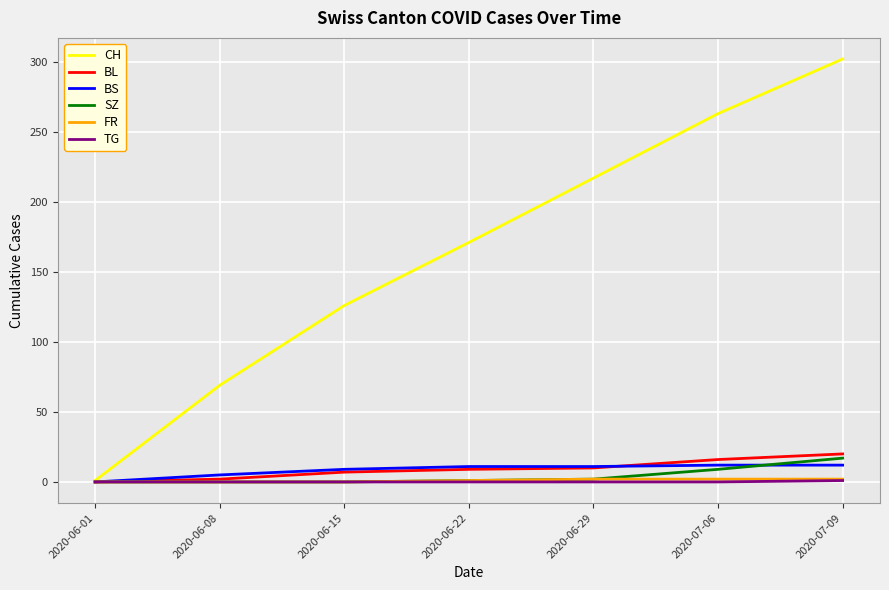

Which category has the highest value across all series?

2020-07-09